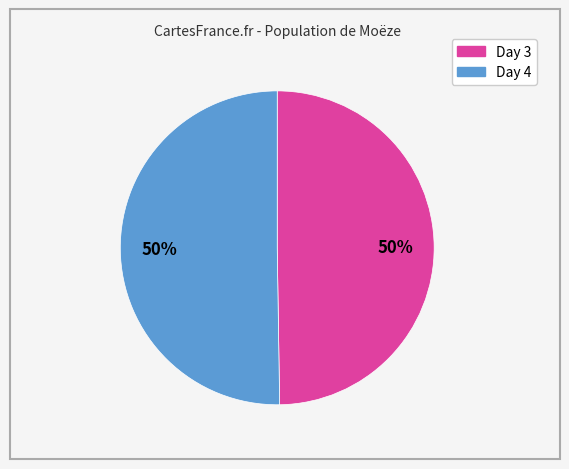

Which category has the smallest portion of the pie?

3